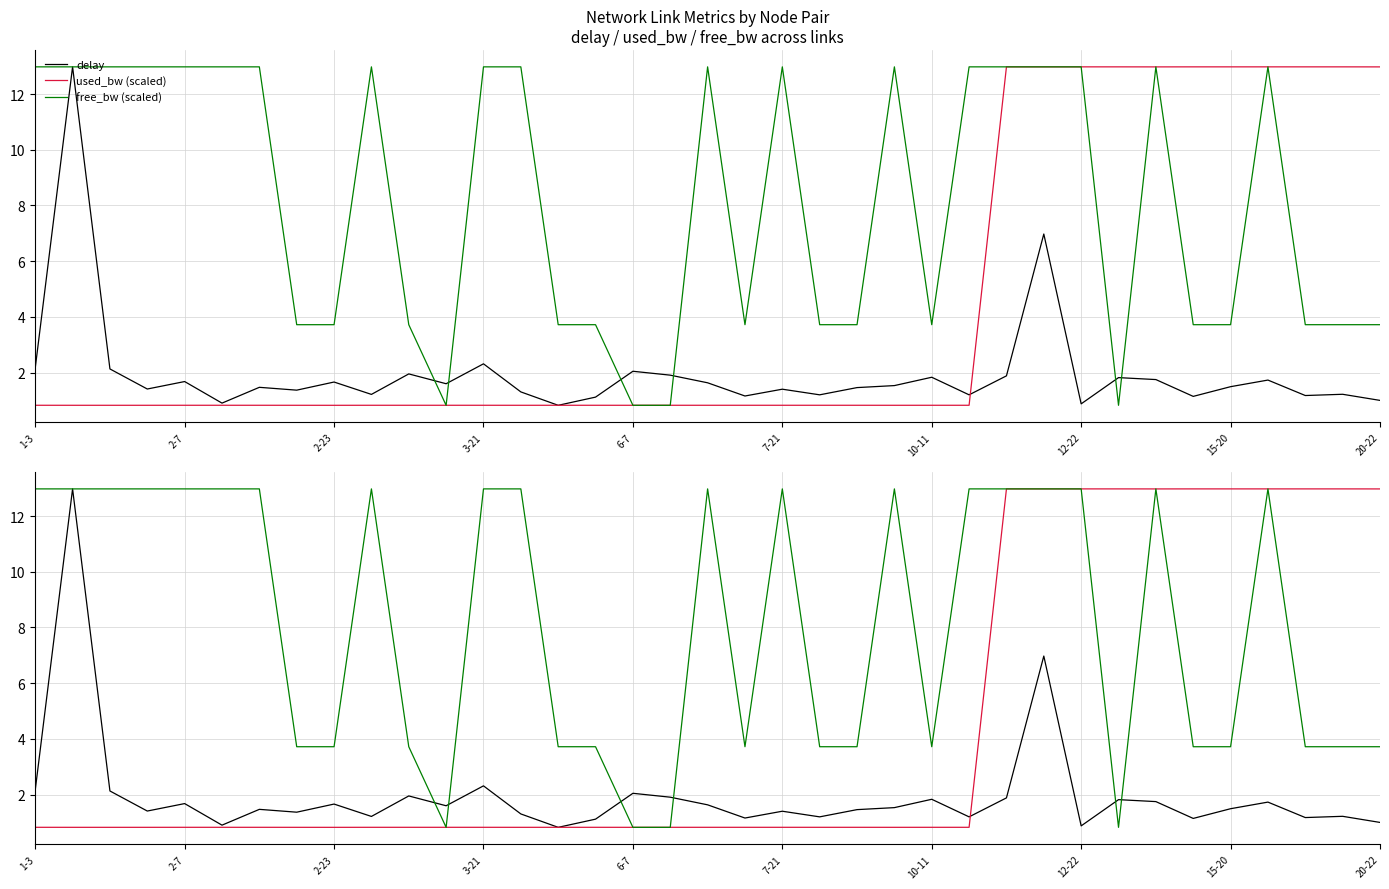

Is this an area chart (filled region under the line)?

No